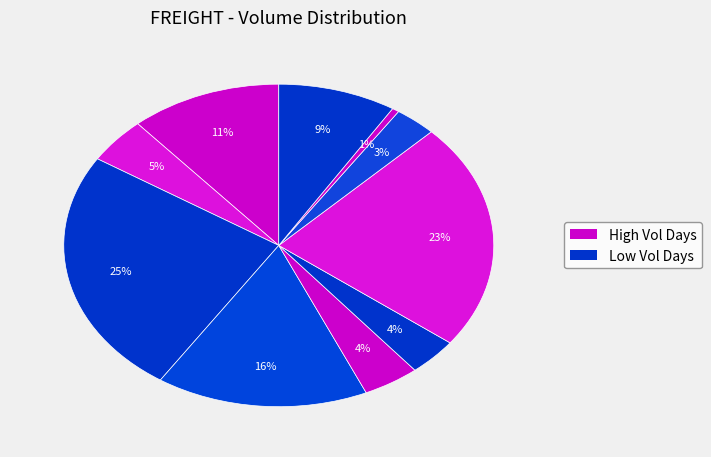

How many segments does this pie chart have?

10